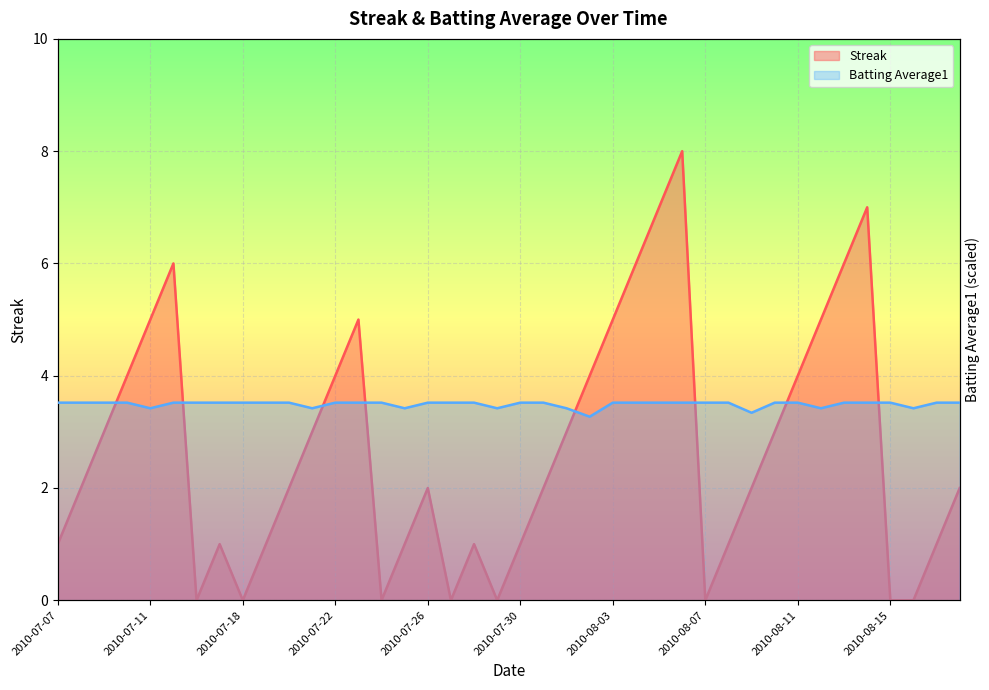

List the labels in order of Streak value, largest first.

2010-08-06, 2010-08-05, 2010-08-14, 2010-07-15, 2010-08-04, 2010-08-13, 2010-07-11, 2010-07-23, 2010-08-03, 2010-08-12, 2010-07-10, 2010-07-22, 2010-08-02, 2010-08-11, 2010-07-09, 2010-07-21, 2010-08-01, 2010-08-10, 2010-07-08, 2010-07-20, 2010-07-26, 2010-07-31, 2010-08-09, 2010-08-18, 2010-07-07, 2010-07-17, 2010-07-19, 2010-07-25, 2010-07-28, 2010-07-30, 2010-08-08, 2010-08-17, 2010-07-16, 2010-07-18, 2010-07-24, 2010-07-27, 2010-07-29, 2010-08-07, 2010-08-15, 2010-08-16